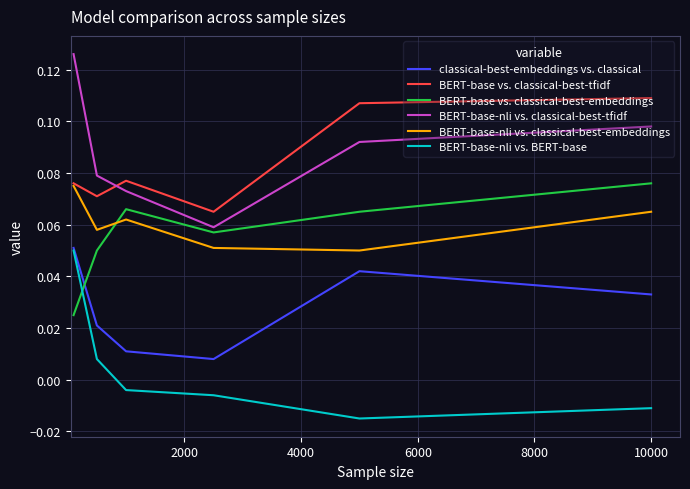

True or false: BERT-base-nli vs. BERT-base and BERT-base-nli vs. classical-best-tfidf intersect in this chart.

False